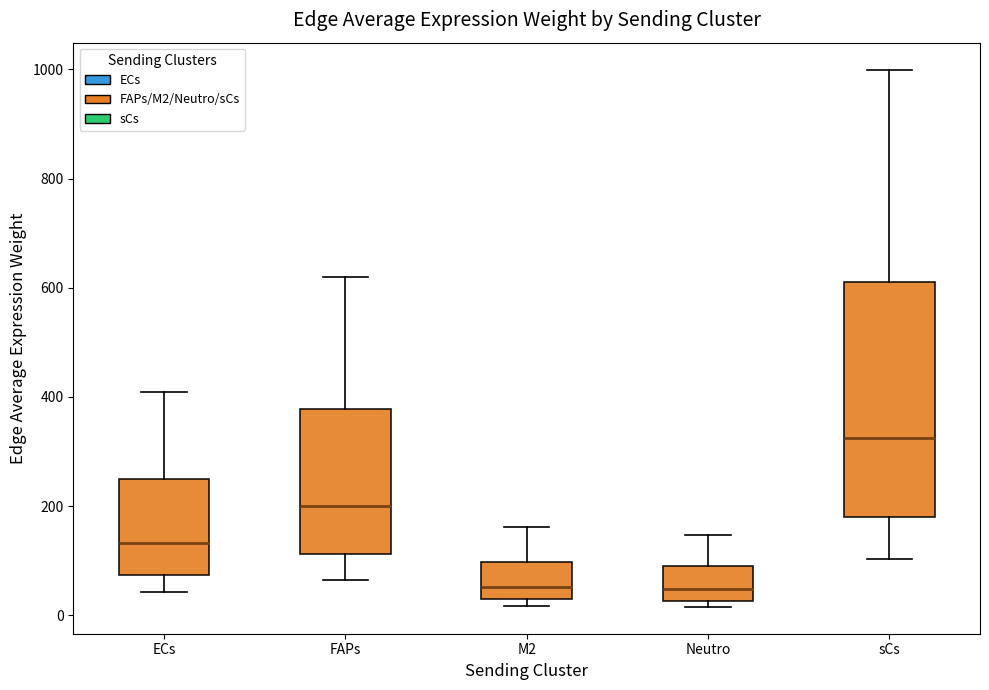

Reading left to right, read every box against the y-axis: the position of its median line, the range the box covers, and the ends of its whiskers. The values are not printed on the chart, so give them approximately, as read against the axis.

ECs: median 140, box 80 to 240, whiskers 40 to 400
FAPs: median 200, box 120 to 380, whiskers 60 to 620
M2: median 60, box 20 to 100, whiskers 20 (just below the box's lower edge) to 160
Neutro: median 40, box 20 to 100, whiskers 20 (just below the box's lower edge) to 140
sCs: median 320, box 180 to 620, whiskers 100 to 1000